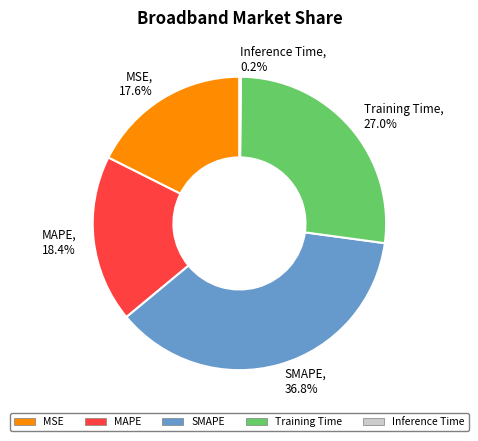

Between Training Time and MSE, which is larger?

Training Time